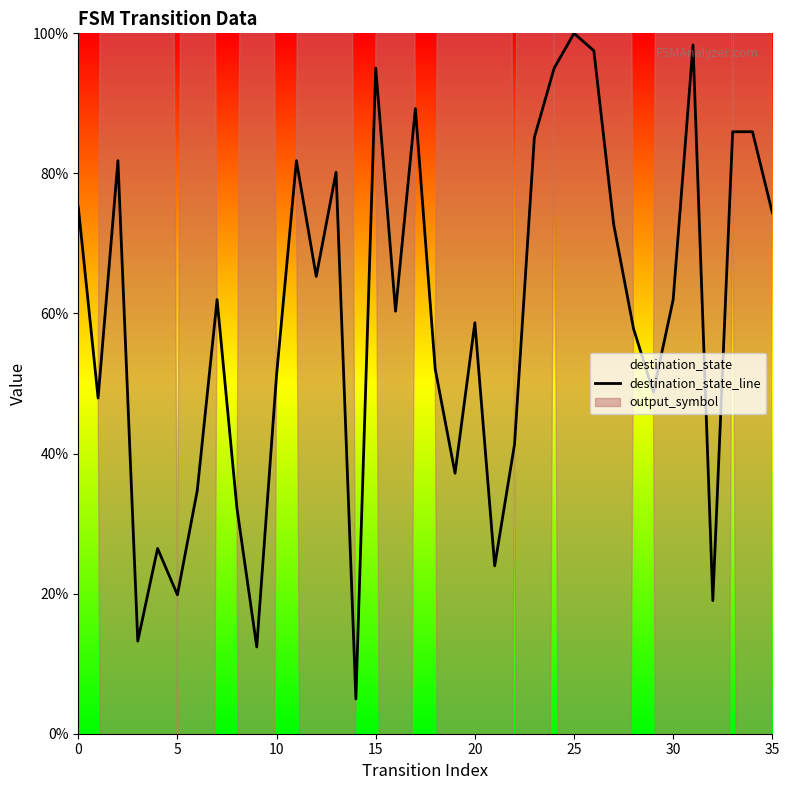

What is the ratio of the value at 18 to the value at 31?

0.5